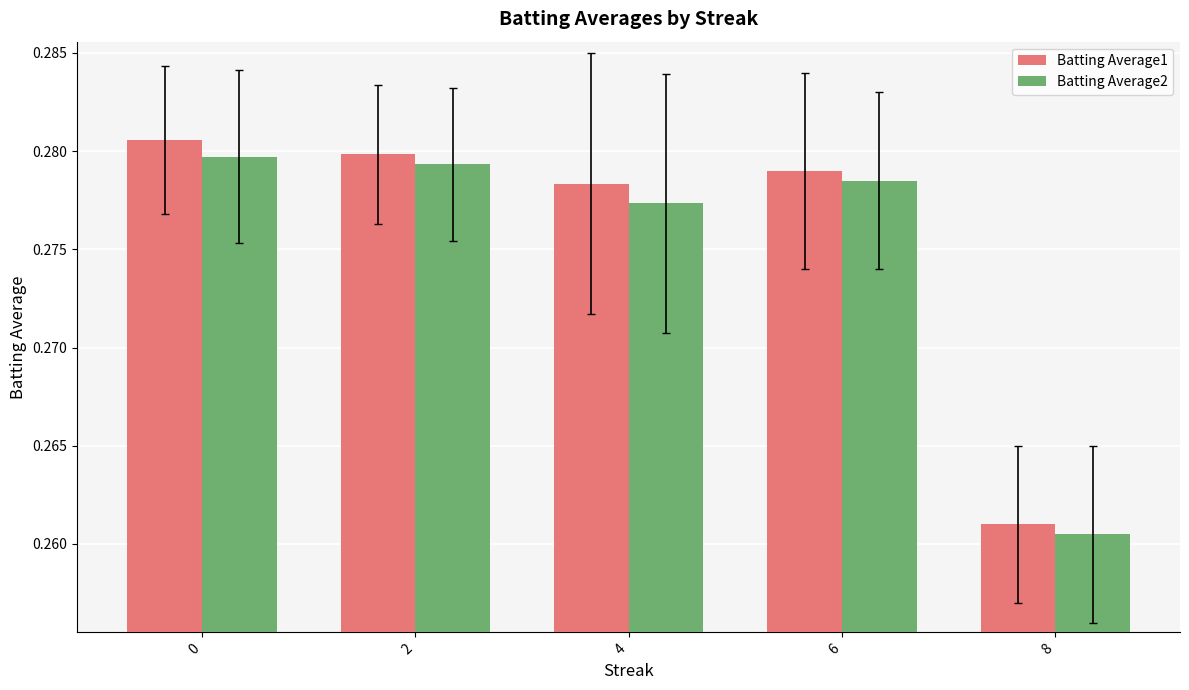

What is the sum of the Batting Average2 values at 0 and 8?

0.5